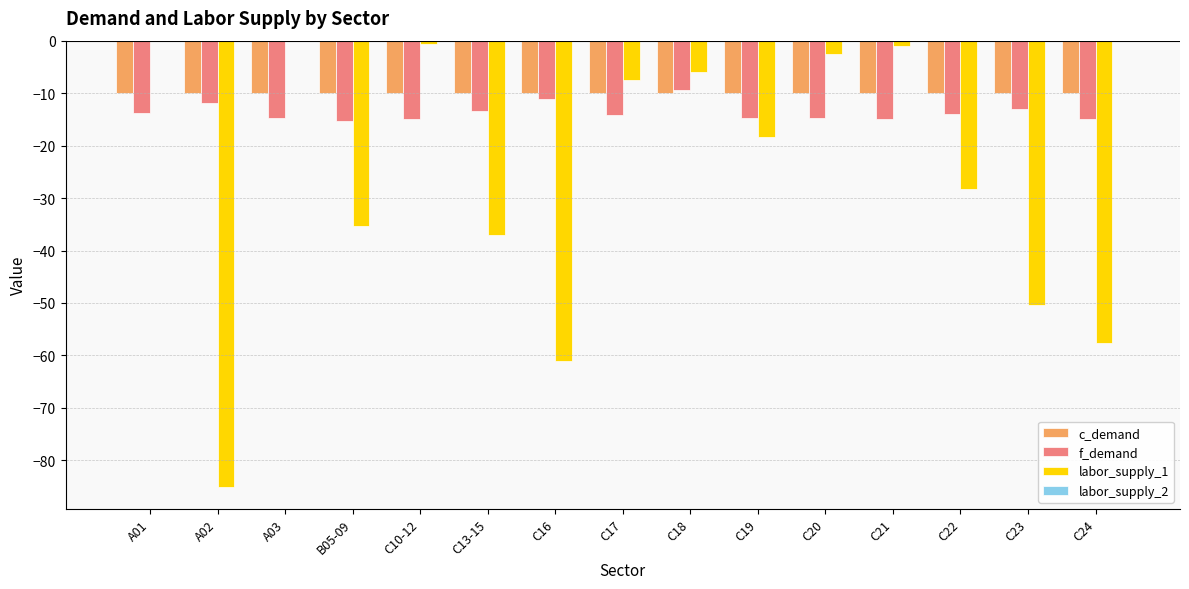

Which series has the largest total across all categories?

c_demand